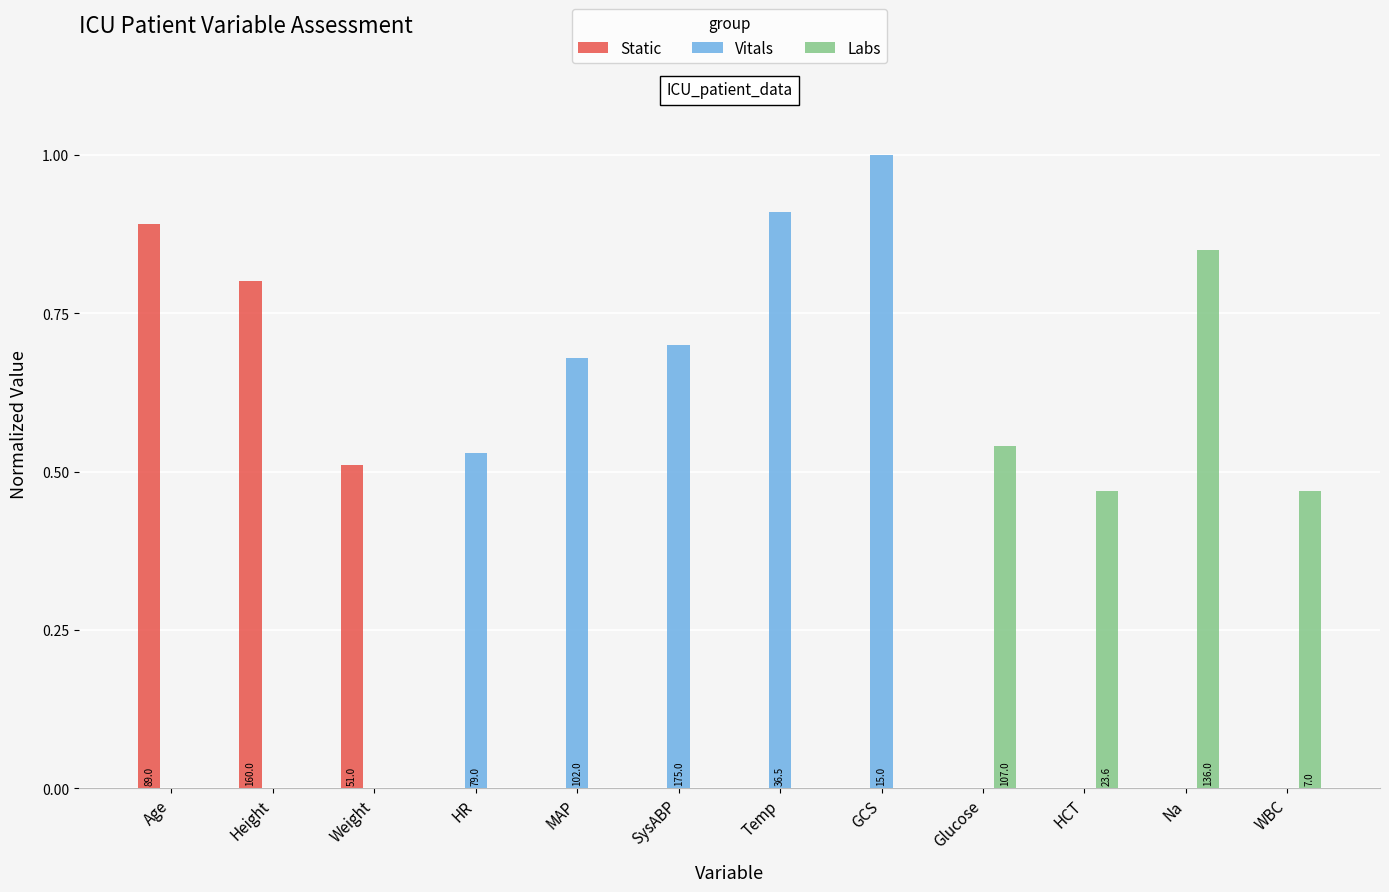

What are all the series names shown in the legend?

Static, Vitals, Labs